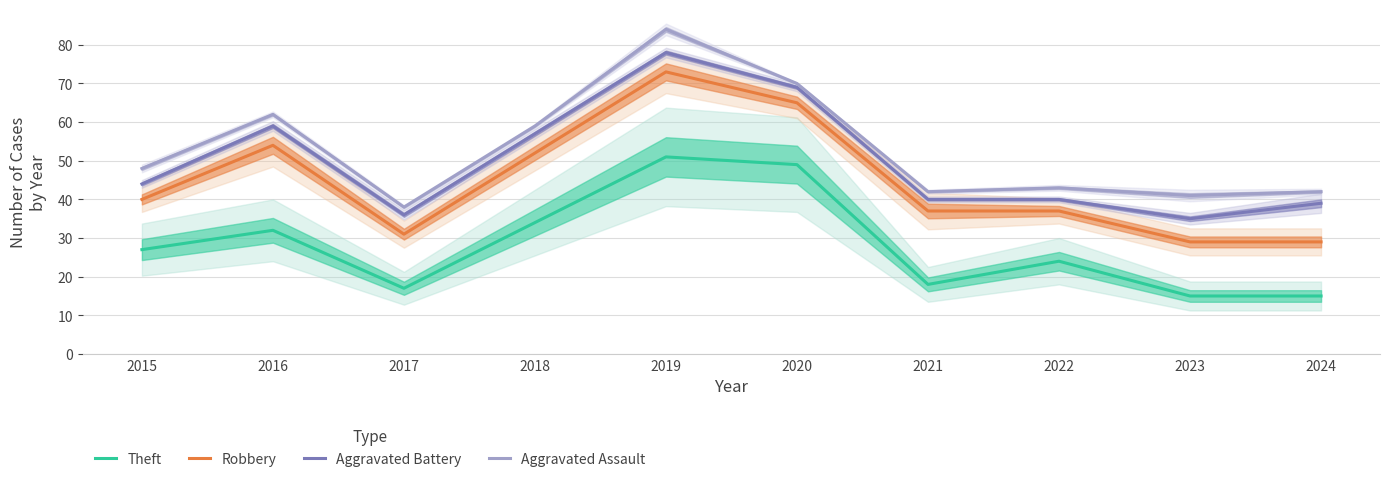

At which category does the chart reach its minimum across all series?

2023